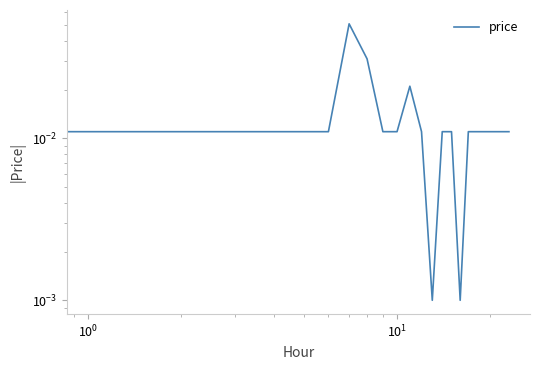

What is the maximum value shown in the chart?

0.1